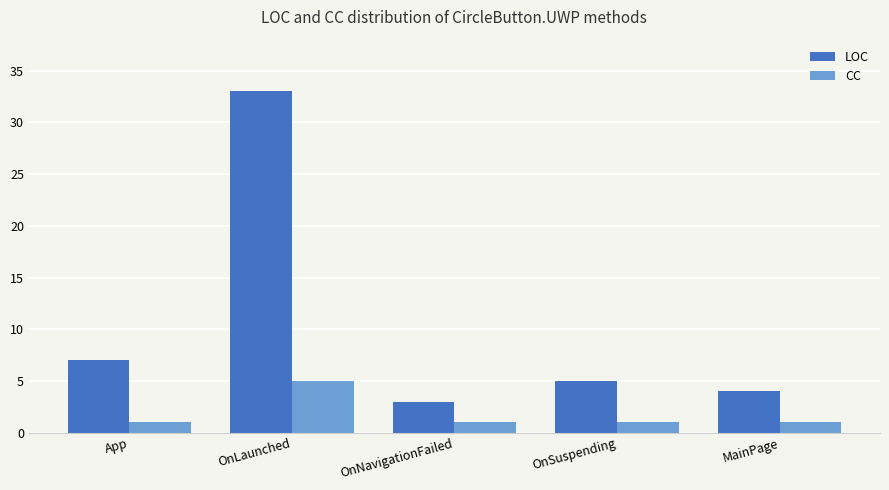

How many data points does each series have?

5